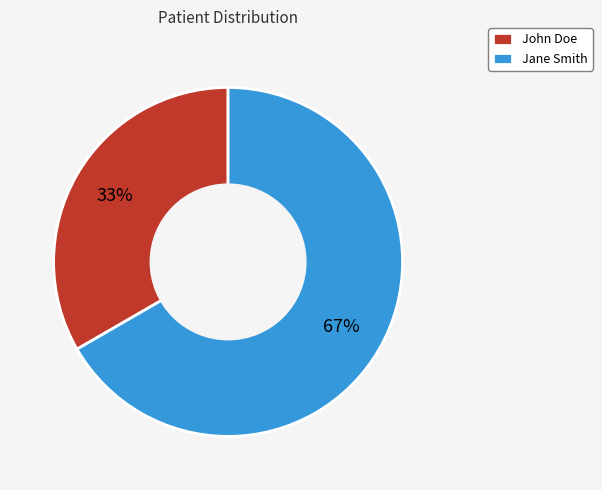

Do John Doe and Jane Smith together represent more than half of the pie?

Yes